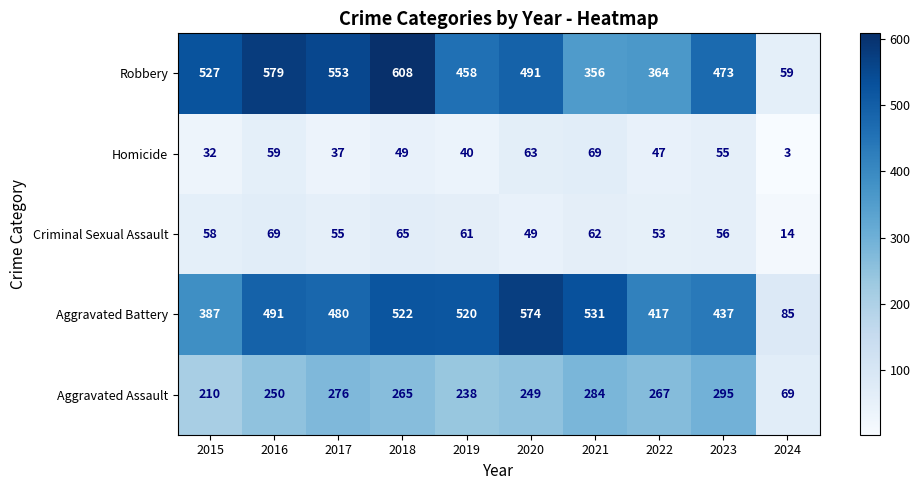

The value of Aggravated Battery at 2022 is 417. True or false?

True